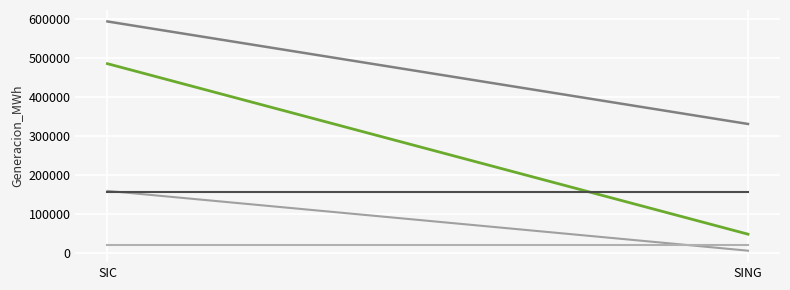

What is the sum of all Solar Fotovoltaica values?

923535.6